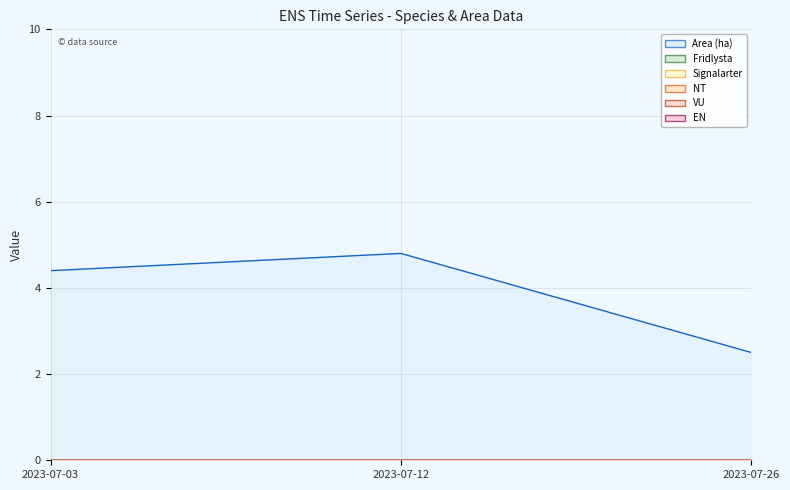

At how many categories does at least one series exceed 3?

2